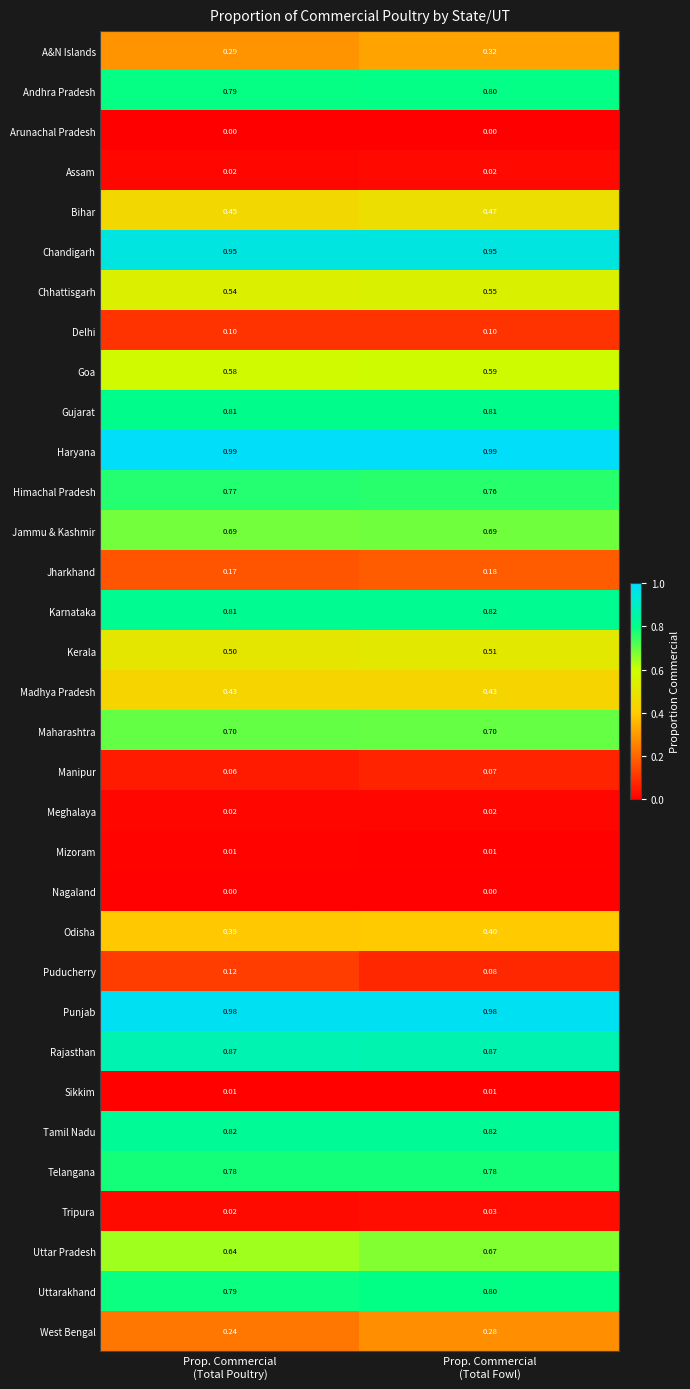

Which series has the largest total across all categories?

Haryana